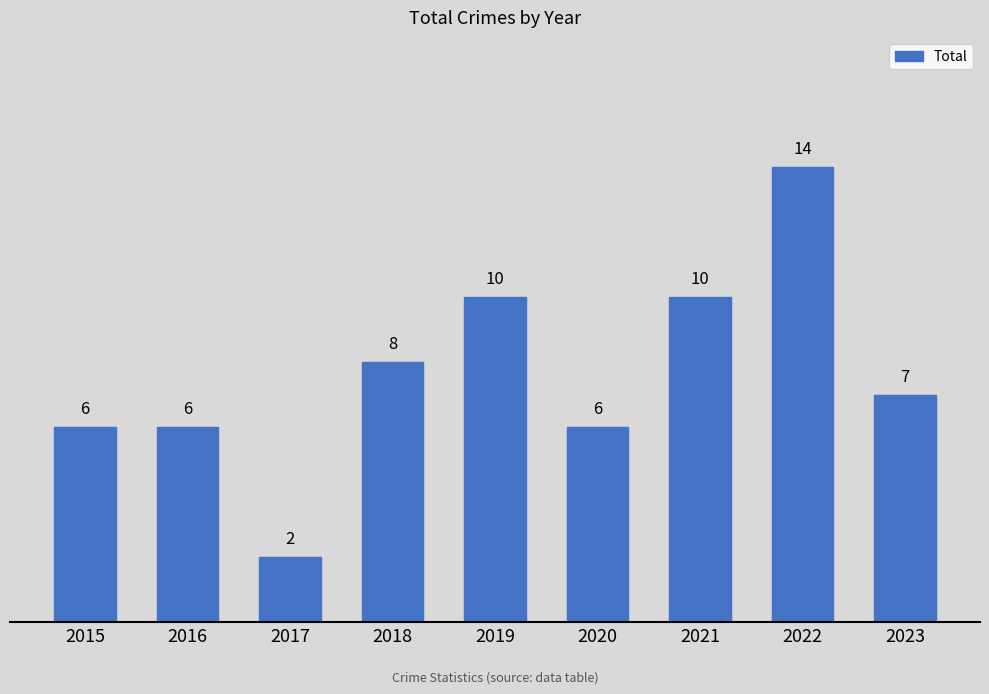

How many bars are there in total?

9